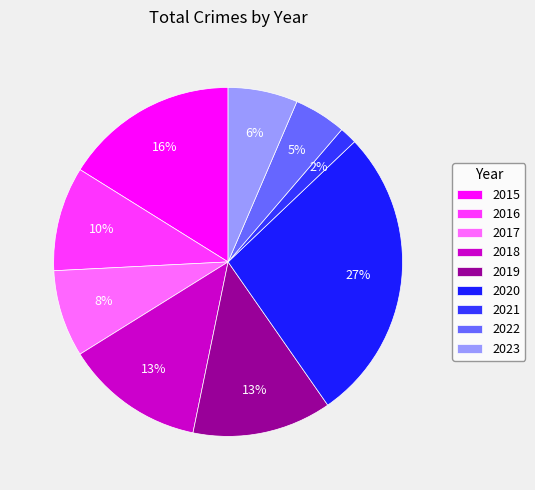

The 2018 slice represents 20% of the pie. True or false?

False